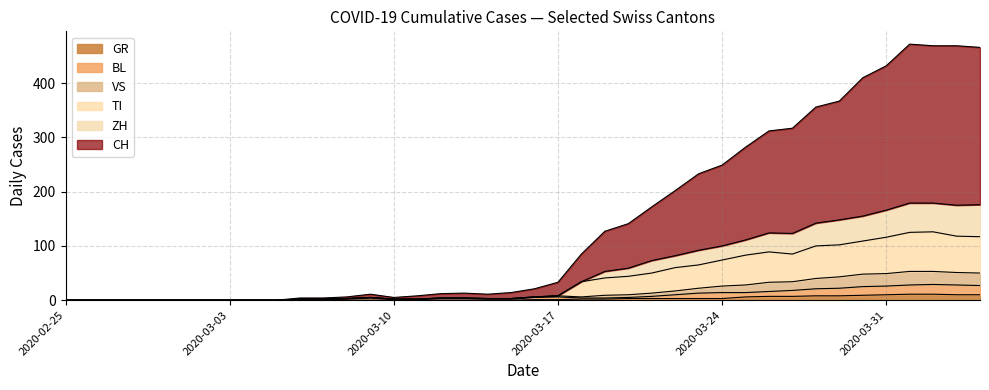

Reading right to left, list all the values displayed in this chart.

CH: 2020-04-04=466	2020-04-03=469	2020-04-02=469	2020-04-01=472	2020-03-31=432	2020-03-30=410	2020-03-29=367	2020-03-28=356	2020-03-27=317	2020-03-26=312	2020-03-25=282	2020-03-24=249	2020-03-23=233	2020-03-22=202	2020-03-21=172	2020-03-20=141	2020-03-19=127	2020-03-18=85	2020-03-17=33	2020-03-16=21	2020-03-15=14	2020-03-14=11	2020-03-13=13	2020-03-12=12	2020-03-11=8	2020-03-10=5	2020-03-09=11	2020-03-08=6	2020-03-07=4	2020-03-06=4	2020-03-05=0	2020-03-04=0	2020-03-03=0	2020-03-02=0	2020-03-01=0	2020-02-29=0	2020-02-28=0	2020-02-27=0	2020-02-26=0	2020-02-25=0
ZH: 2020-04-04=176	2020-04-03=175	2020-04-02=179	2020-04-01=179	2020-03-31=166	2020-03-30=155	2020-03-29=148	2020-03-28=142	2020-03-27=123	2020-03-26=124	2020-03-25=111	2020-03-24=100	2020-03-23=92	2020-03-22=82	2020-03-21=73	2020-03-20=59	2020-03-19=53	2020-03-18=34	2020-03-17=8	2020-03-16=6	2020-03-15=3	2020-03-14=3	2020-03-13=4	2020-03-12=4	2020-03-11=2	2020-03-10=2	2020-03-09=5	2020-03-08=3	2020-03-07=2	2020-03-06=2	2020-03-05=0	2020-03-04=0	2020-03-03=0	2020-03-02=0	2020-03-01=0	2020-02-29=0	2020-02-28=0	2020-02-27=0	2020-02-26=0	2020-02-25=0
TI: 2020-04-04=117	2020-04-03=118	2020-04-02=126	2020-04-01=125	2020-03-31=116	2020-03-30=109	2020-03-29=102	2020-03-28=100	2020-03-27=85	2020-03-26=89	2020-03-25=83	2020-03-24=74	2020-03-23=65	2020-03-22=60	2020-03-21=50	2020-03-20=44	2020-03-19=41	2020-03-18=34	2020-03-17=8	2020-03-16=6	2020-03-15=3	2020-03-14=3	2020-03-13=4	2020-03-12=4	2020-03-11=2	2020-03-10=2	2020-03-09=5	2020-03-08=3	2020-03-07=2	2020-03-06=2	2020-03-05=0	2020-03-04=0	2020-03-03=0	2020-03-02=0	2020-03-01=0	2020-02-29=0	2020-02-28=0	2020-02-27=0	2020-02-26=0	2020-02-25=0
BL: 2020-04-04=27	2020-04-03=28	2020-04-02=29	2020-04-01=28	2020-03-31=26	2020-03-30=25	2020-03-29=22	2020-03-28=21	2020-03-27=18	2020-03-26=16	2020-03-25=14	2020-03-24=14	2020-03-23=13	2020-03-22=10	2020-03-21=7	2020-03-20=5	2020-03-19=4	2020-03-18=4	2020-03-17=6	2020-03-16=5	2020-03-15=2	2020-03-14=2	2020-03-13=3	2020-03-12=3	2020-03-11=1	2020-03-10=1	2020-03-09=4	2020-03-08=2	2020-03-07=2	2020-03-06=2	2020-03-05=0	2020-03-04=0	2020-03-03=0	2020-03-02=0	2020-03-01=0	2020-02-29=0	2020-02-28=0	2020-02-27=0	2020-02-26=0	2020-02-25=0
GR: 2020-04-04=10	2020-04-03=10	2020-04-02=11	2020-04-01=11	2020-03-31=10	2020-03-30=9	2020-03-29=8	2020-03-28=8	2020-03-27=7	2020-03-26=7	2020-03-25=6	2020-03-24=3	2020-03-23=3	2020-03-22=3	2020-03-21=3	2020-03-20=3	2020-03-19=2	2020-03-18=2	2020-03-17=1	2020-03-16=1	2020-03-15=0	2020-03-14=0	2020-03-13=0	2020-03-12=0	2020-03-11=0	2020-03-10=0	2020-03-09=0	2020-03-08=0	2020-03-07=0	2020-03-06=0	2020-03-05=0	2020-03-04=0	2020-03-03=0	2020-03-02=0	2020-03-01=0	2020-02-29=0	2020-02-28=0	2020-02-27=0	2020-02-26=0	2020-02-25=0
VS: 2020-04-04=50	2020-04-03=51	2020-04-02=53	2020-04-01=53	2020-03-31=49	2020-03-30=48	2020-03-29=43	2020-03-28=40	2020-03-27=34	2020-03-26=33	2020-03-25=28	2020-03-24=26	2020-03-23=22	2020-03-22=17	2020-03-21=13	2020-03-20=10	2020-03-19=9	2020-03-18=6	2020-03-17=8	2020-03-16=6	2020-03-15=3	2020-03-14=3	2020-03-13=4	2020-03-12=4	2020-03-11=2	2020-03-10=2	2020-03-09=5	2020-03-08=3	2020-03-07=2	2020-03-06=2	2020-03-05=0	2020-03-04=0	2020-03-03=0	2020-03-02=0	2020-03-01=0	2020-02-29=0	2020-02-28=0	2020-02-27=0	2020-02-26=0	2020-02-25=0